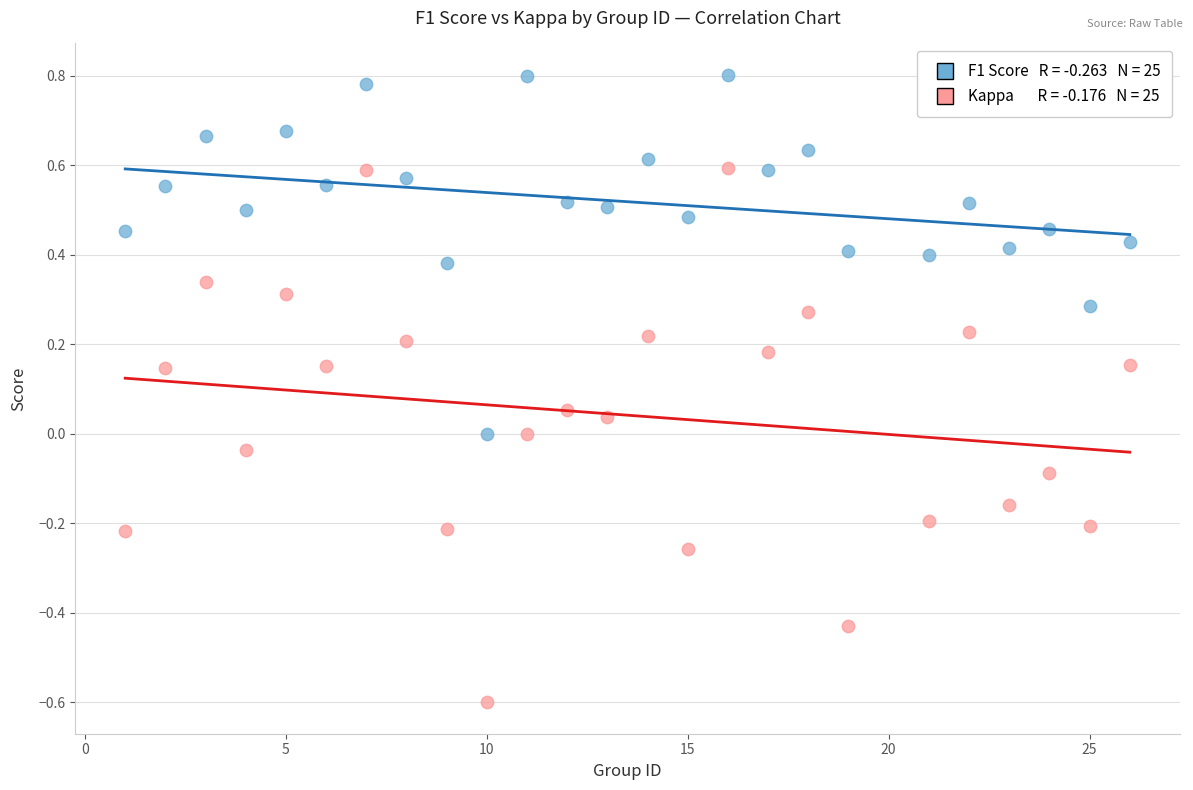

Across all data points, what is the range of Y values (max minus min)?

1.4